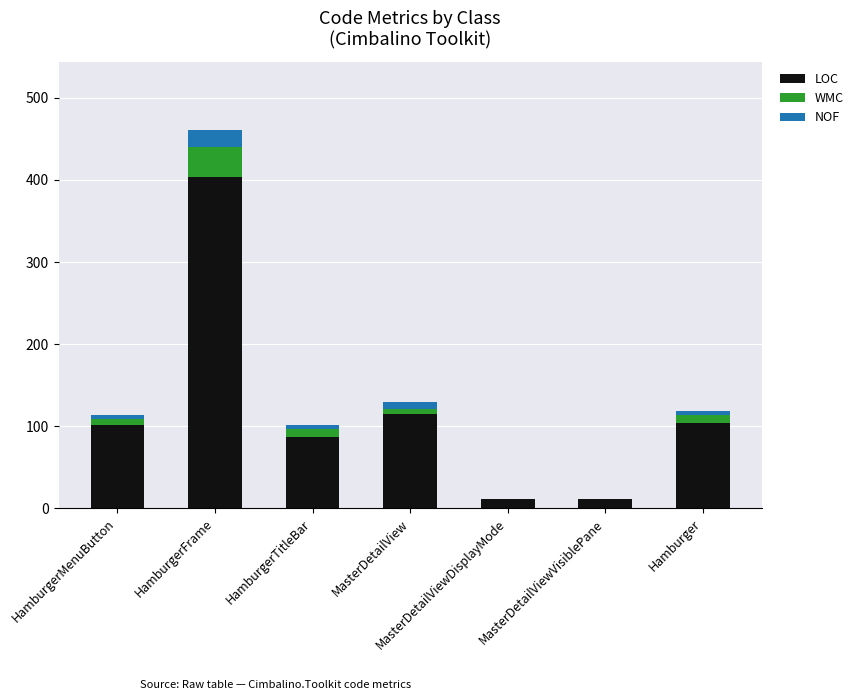

How many data points does each series have?

7